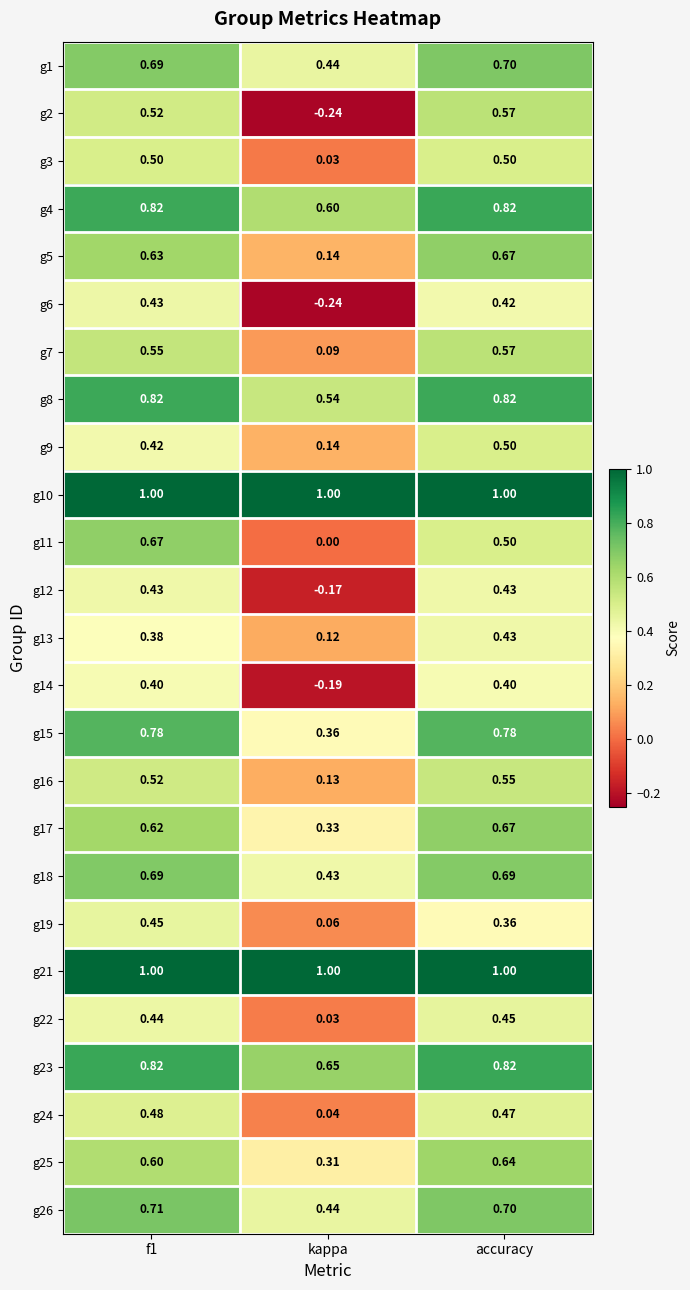

Which label corresponds to the smallest value in the chart?

kappa